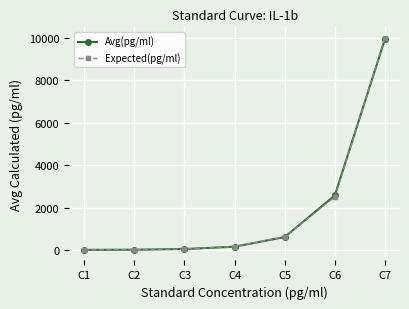

Which series changed the most between C2 and C5?

Expected(pg/ml)